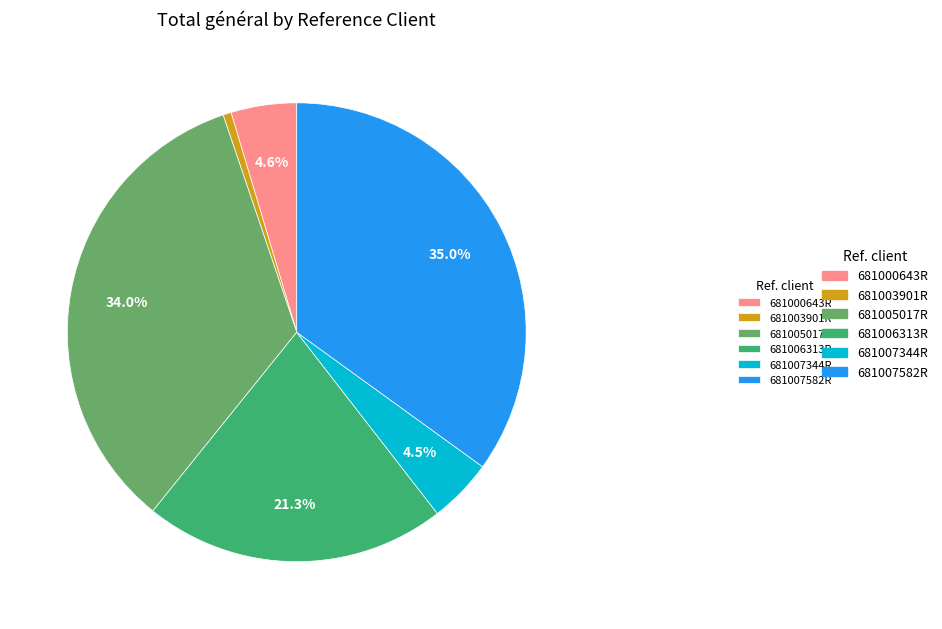

Is there any slice that represents more than half of the pie?

No